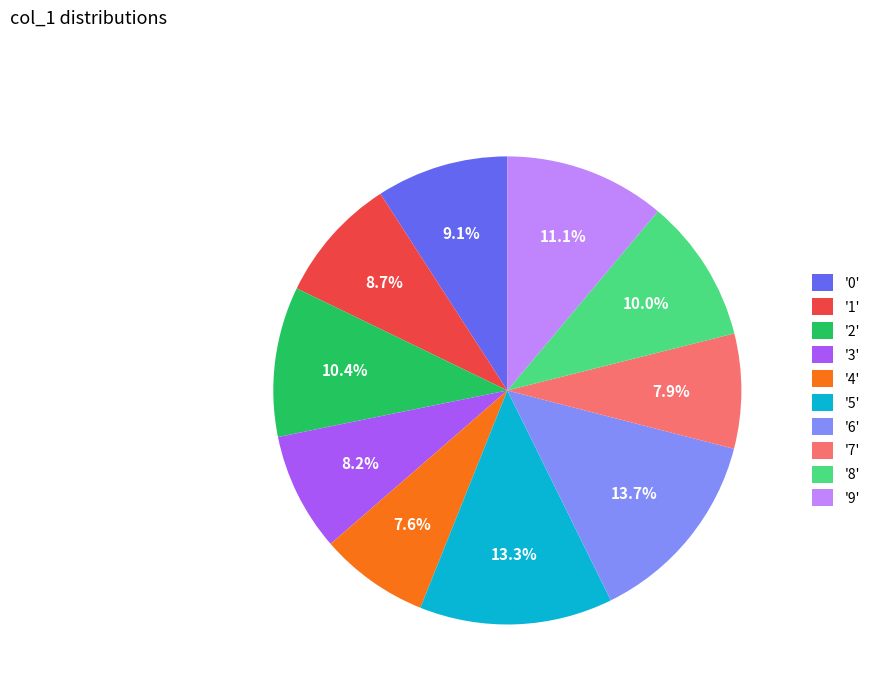

Combined, do '6' and '2' account for over 50%?

No